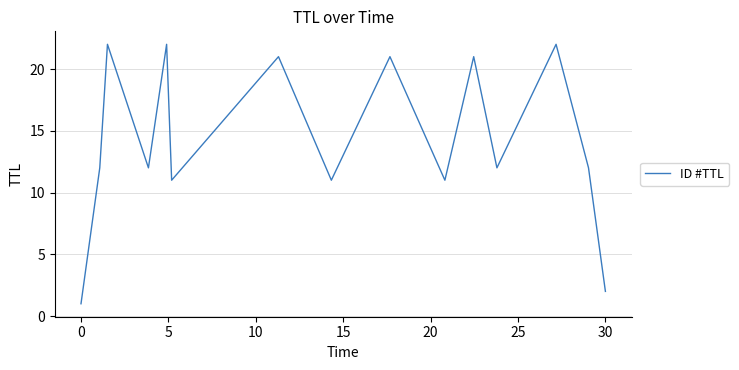

What is the greatest value displayed?

22